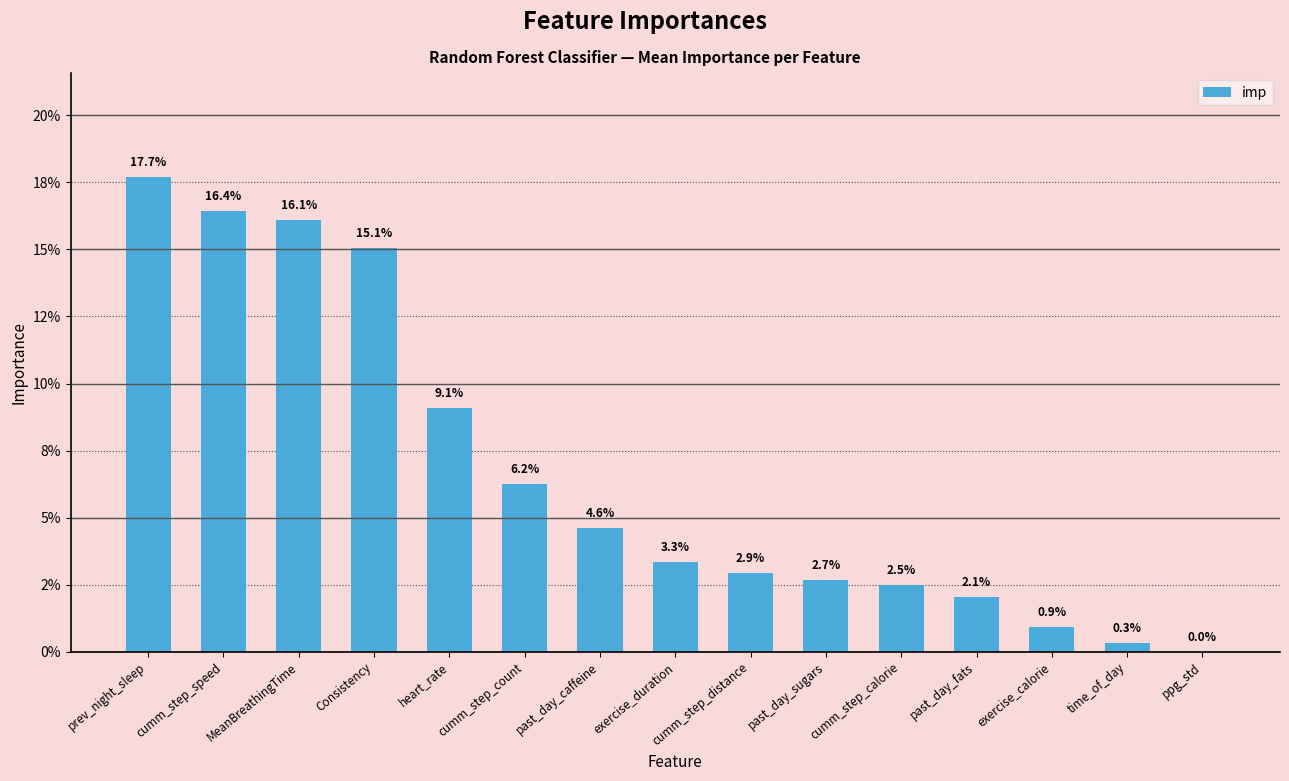

Are the bars horizontal?

No